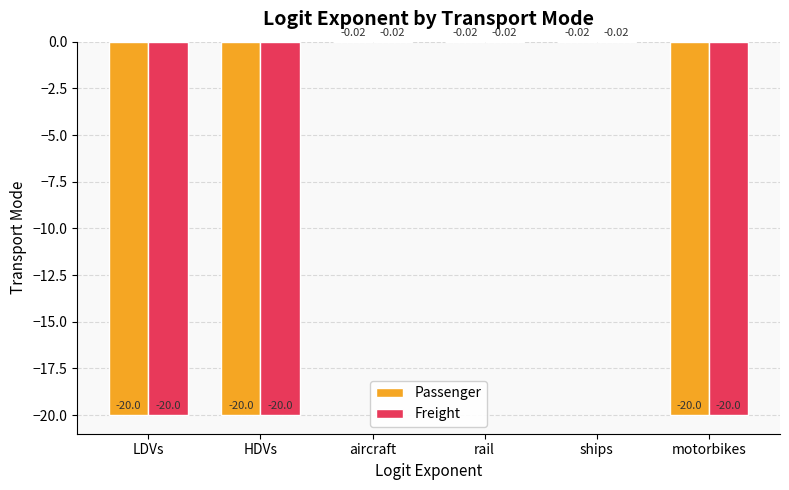

What is the sum of the Passenger values at HDVs and rail?

-20.0